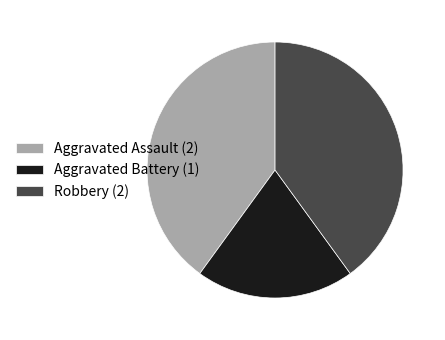

How many slices are in this pie chart?

3